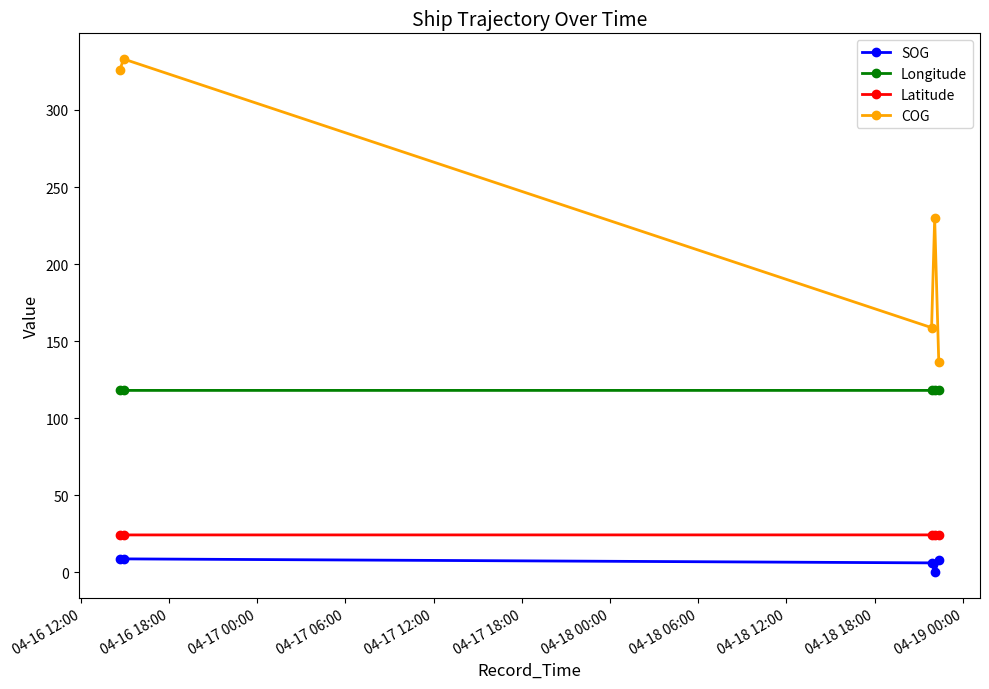

True or false: SOG and Latitude intersect in this chart.

False